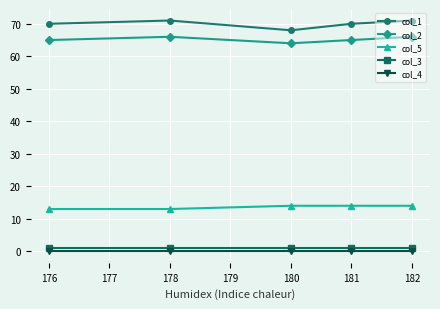

What is the average value of the col_3 series?

1